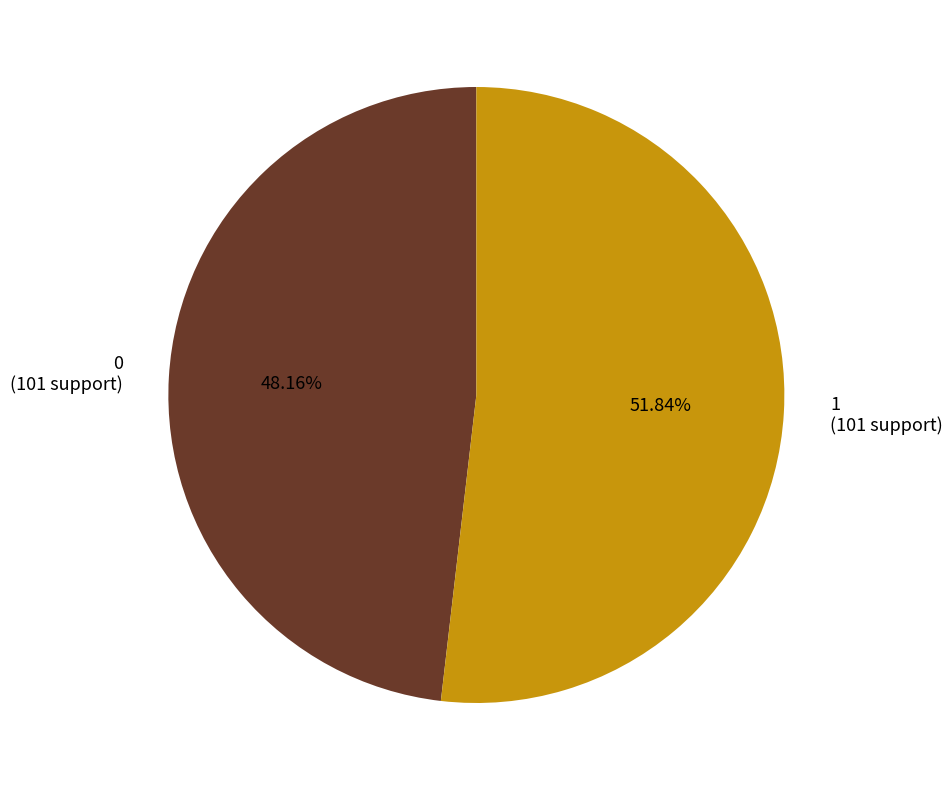

To the nearest percent, what portion does 1 represent?

52%